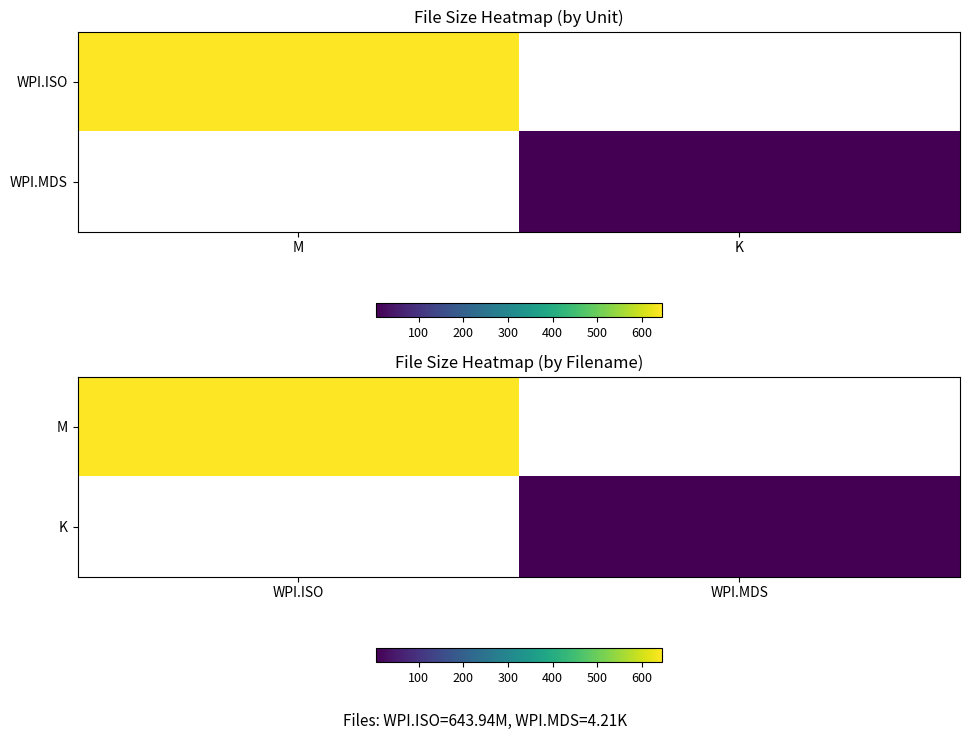

How many values in the K series exceed 4?

1